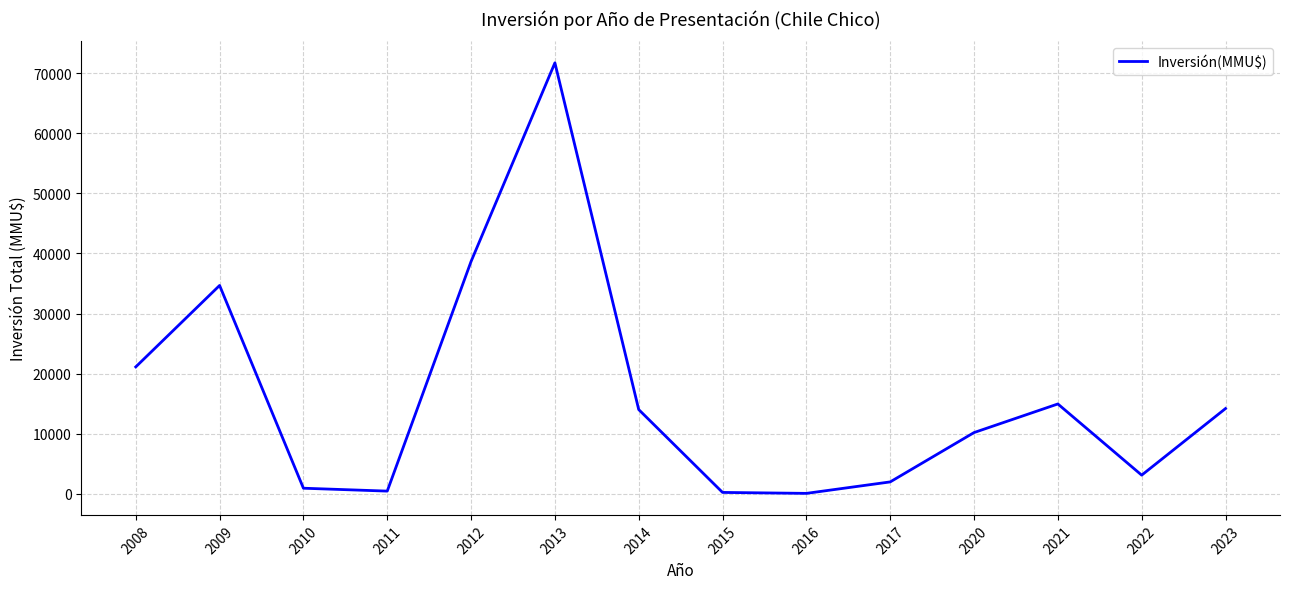

At which label is the value closest to 35896?

2009